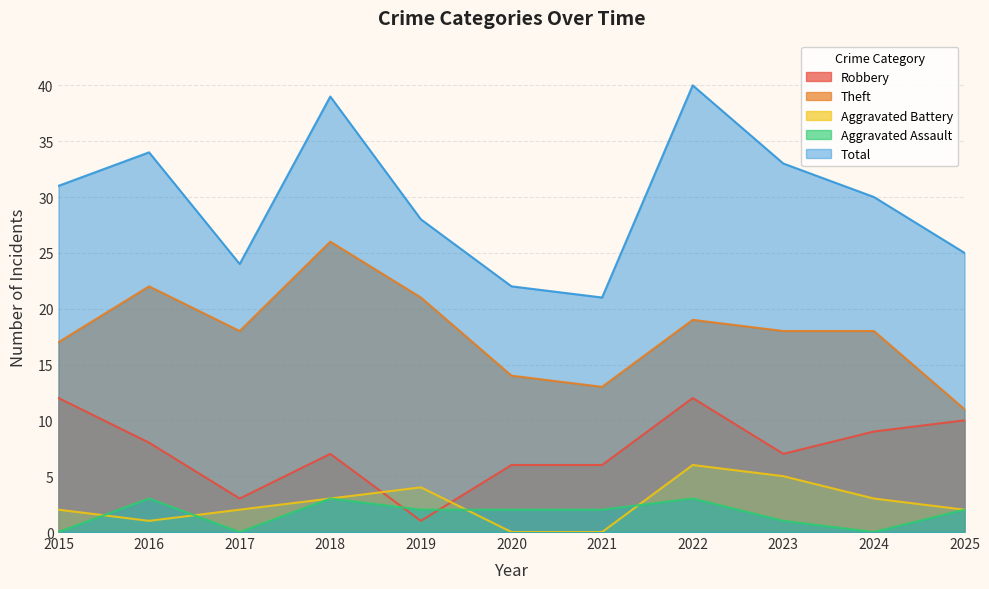

True or false: Total and Theft intersect in this chart.

False